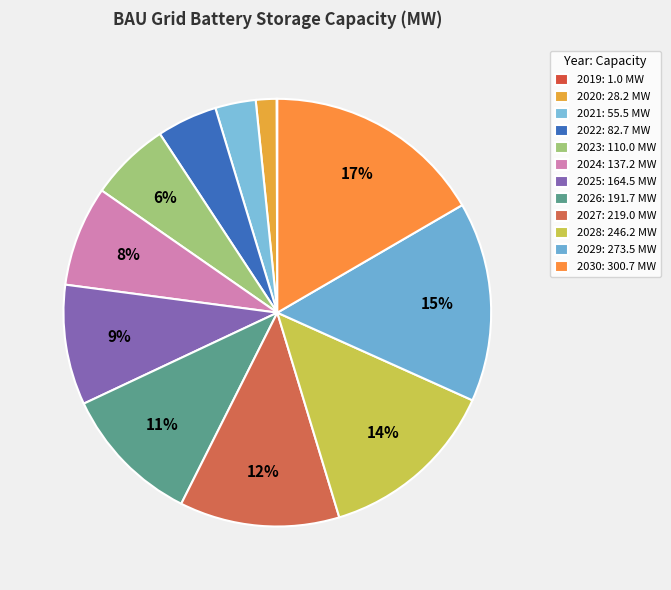

How many segments does this pie chart have?

12